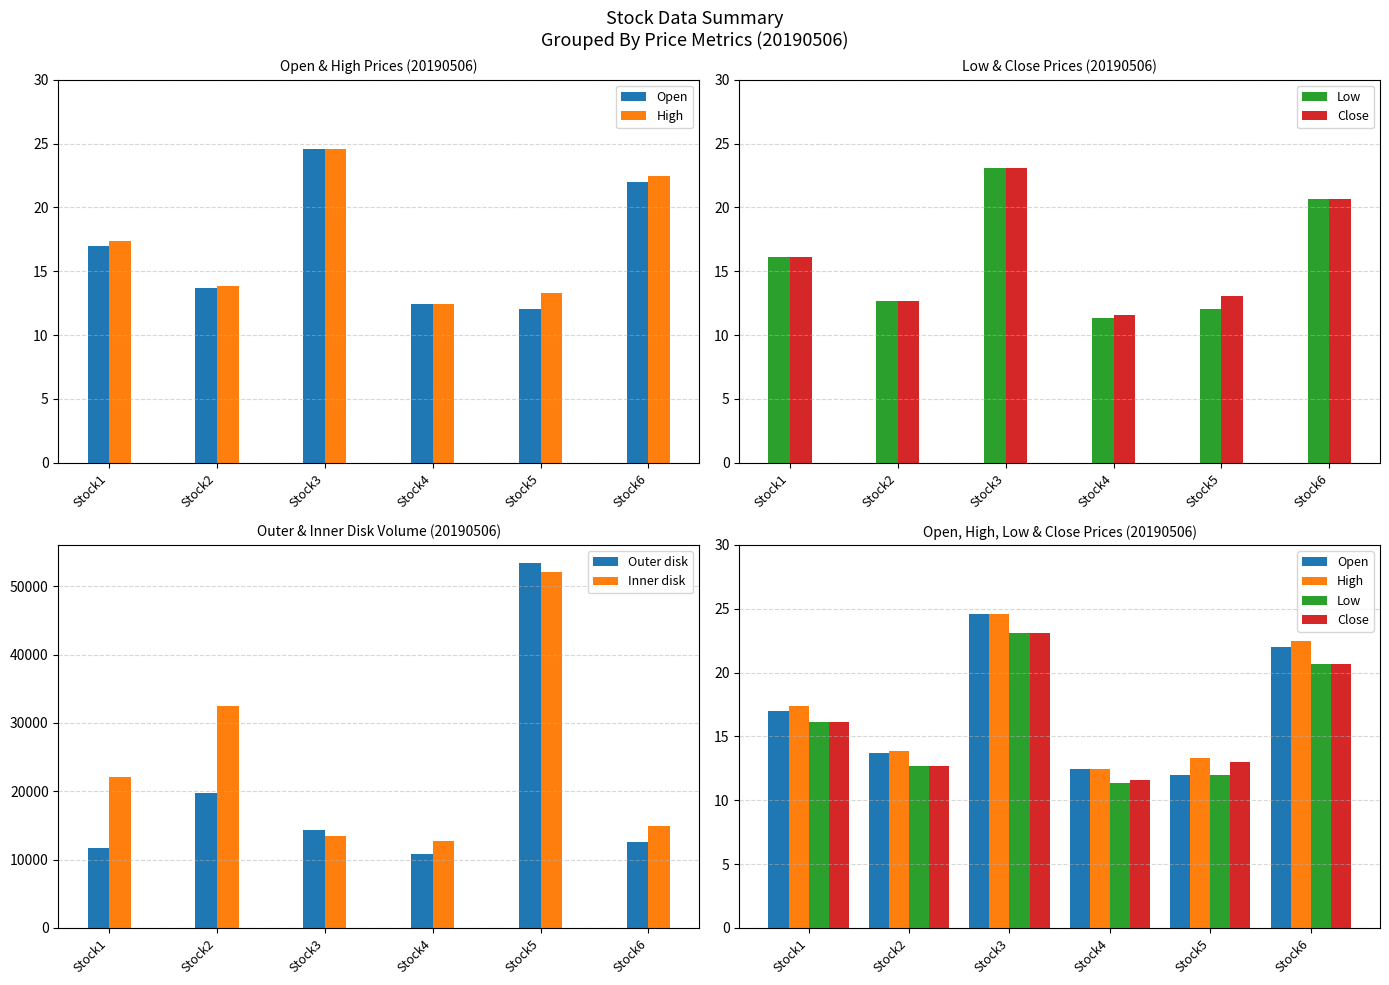

Which category has the lowest value across all series?

Stock4